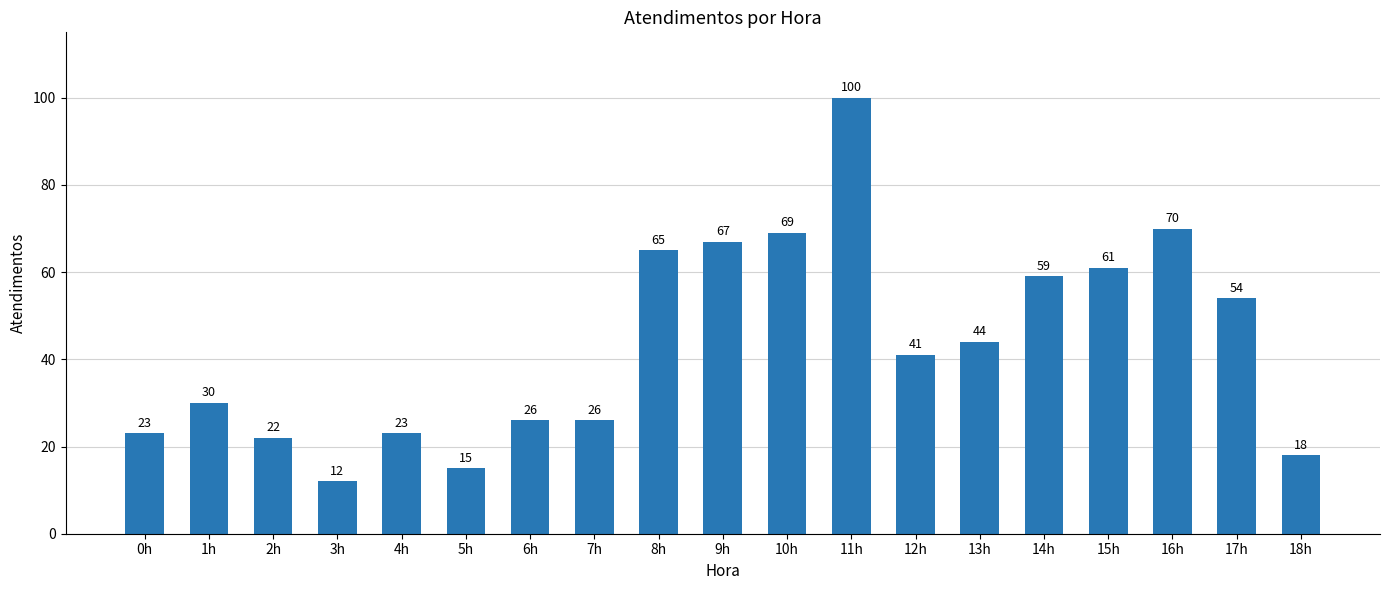

What is the label of the 4th bar from the left?

3h